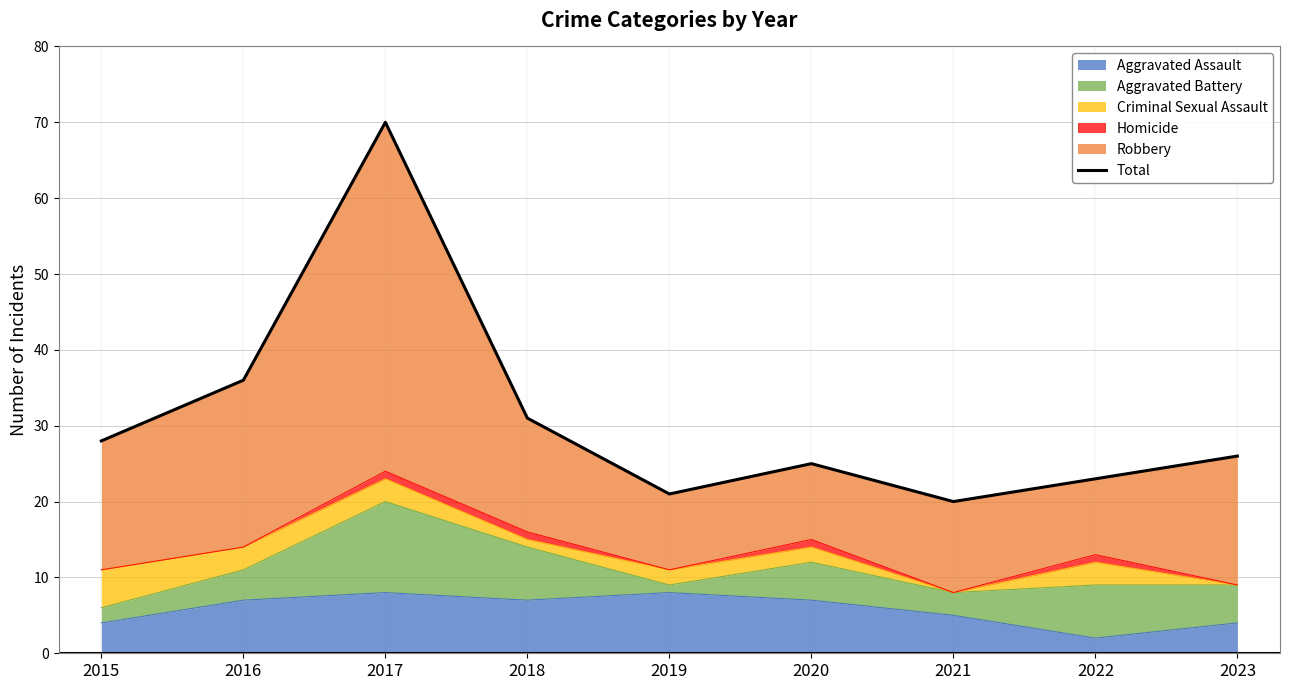

The Aggravated Assault series shows 7 at 2016. True or false?

True